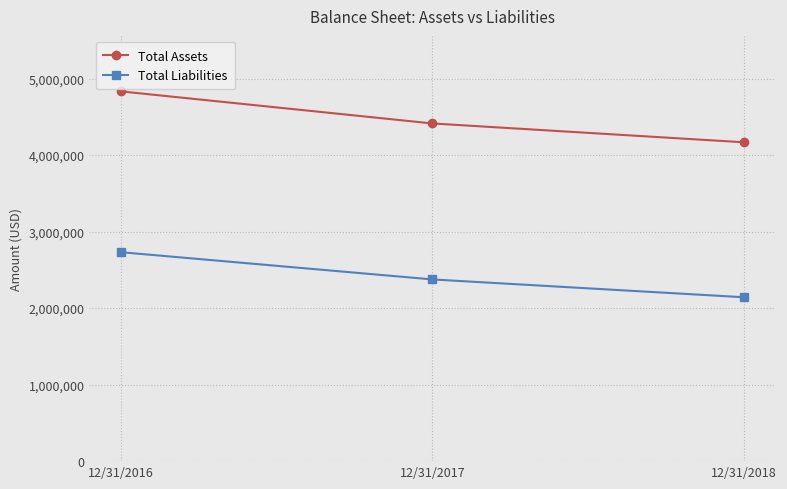

What is the maximum value shown in the chart?

4833304